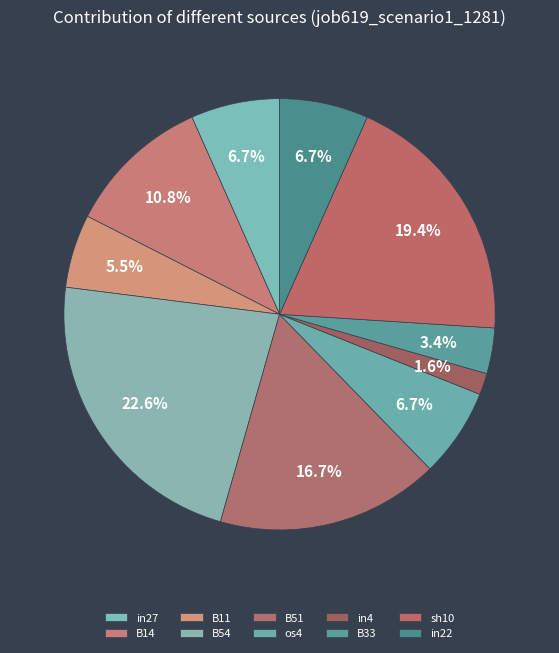

To the nearest percent, what percentage of the pie is B54?

23%